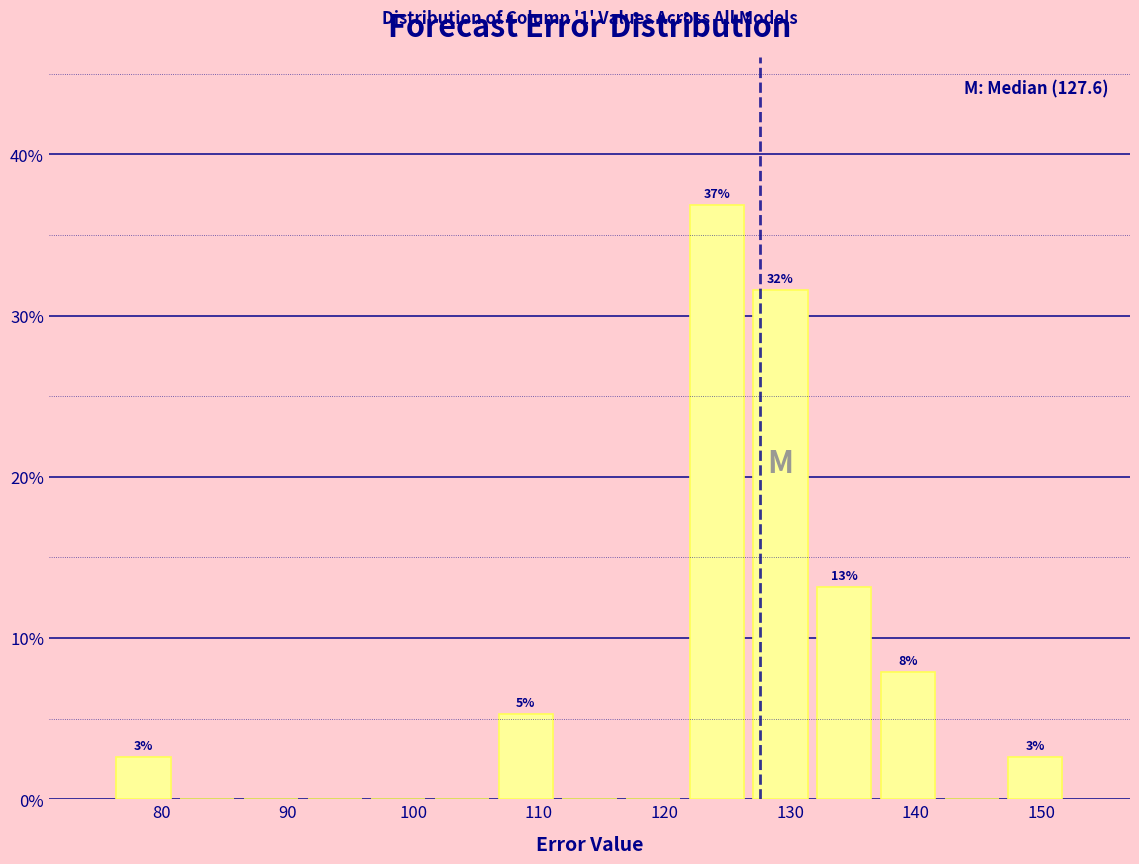

Which range on the x-axis has the tallest bar?

122 to 127